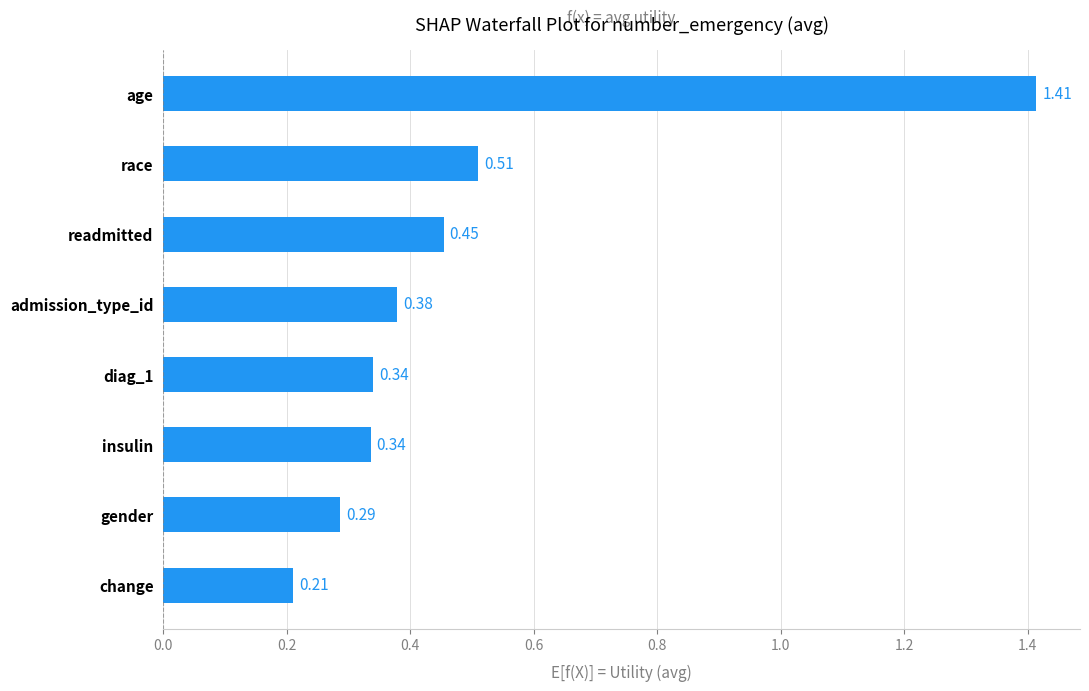

How many bars are there in total?

8